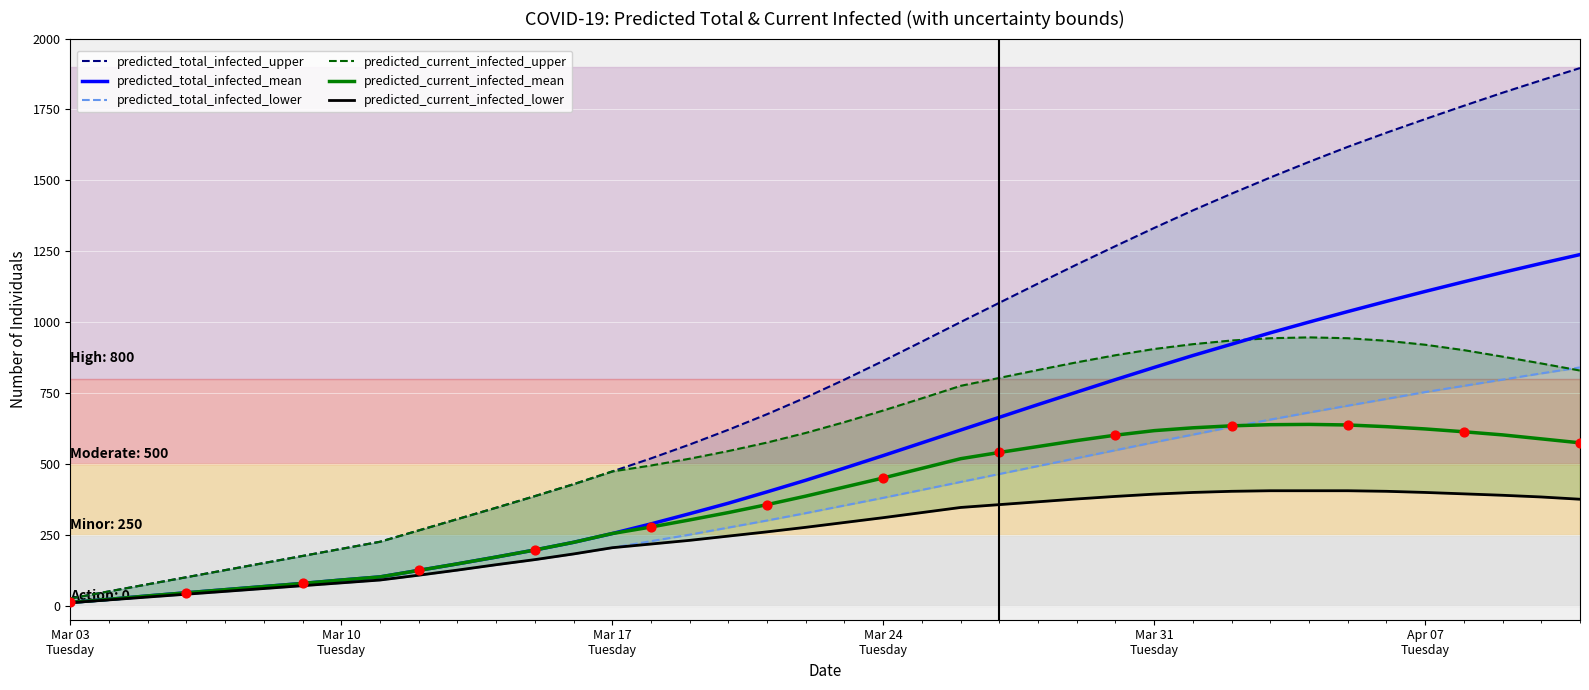

What are all the series names shown in the legend?

predicted_total_infected_upper, predicted_total_infected_mean, predicted_total_infected_lower, predicted_current_infected_upper, predicted_current_infected_mean, predicted_current_infected_lower